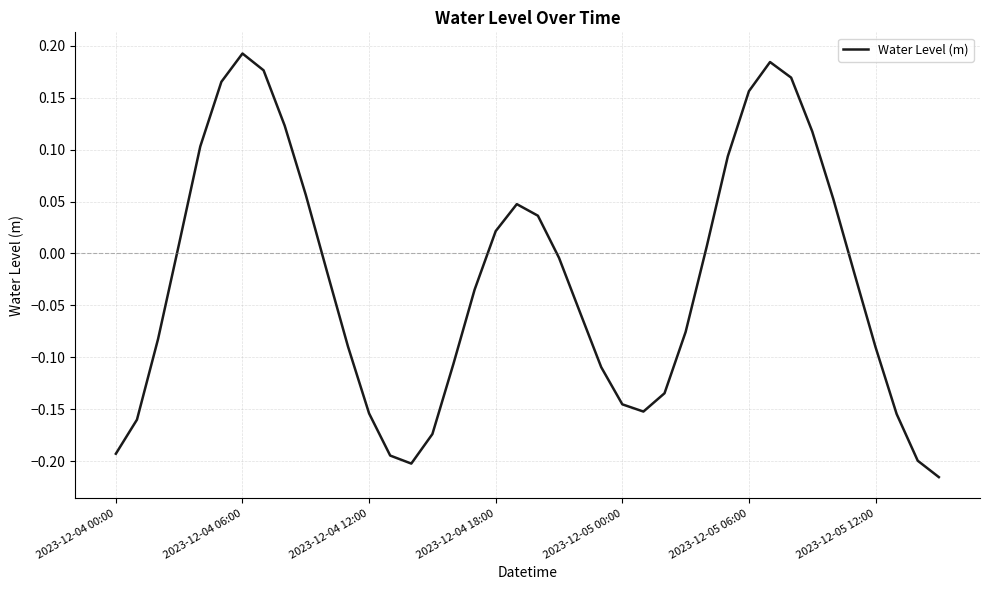

What is the difference between the maximum and minimum values?

0.4